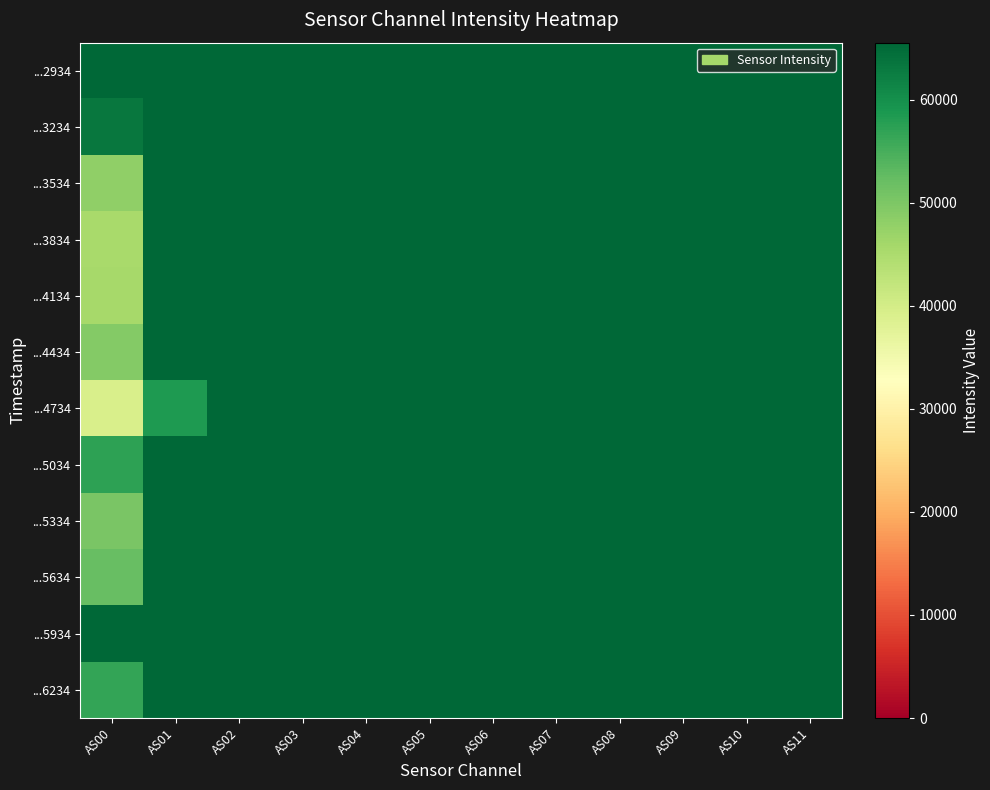

Reading left to right, list all the values displayed in this chart.

...2934: AS00=65535	AS01=65535	AS02=65535	AS03=65535	AS04=65535	AS05=65535	AS06=65535	AS07=65535	AS08=65535	AS09=65535	AS10=65535	AS11=65535
...3234: AS00=63366	AS01=65535	AS02=65535	AS03=65535	AS04=65535	AS05=65535	AS06=65535	AS07=65535	AS08=65535	AS09=65535	AS10=65535	AS11=65535
...3534: AS00=47910	AS01=65535	AS02=65535	AS03=65535	AS04=65535	AS05=65535	AS06=65535	AS07=65535	AS08=65535	AS09=65535	AS10=65535	AS11=65535
...3834: AS00=45433	AS01=65535	AS02=65535	AS03=65535	AS04=65535	AS05=65535	AS06=65535	AS07=65535	AS08=65535	AS09=65535	AS10=65535	AS11=65535
...4134: AS00=45719	AS01=65535	AS02=65535	AS03=65535	AS04=65535	AS05=65535	AS06=65535	AS07=65535	AS08=65535	AS09=65535	AS10=65535	AS11=65535
...4434: AS00=49169	AS01=65535	AS02=65535	AS03=65535	AS04=65535	AS05=65535	AS06=65535	AS07=65535	AS08=65535	AS09=65535	AS10=65535	AS11=65535
...4734: AS00=39187	AS01=58486	AS02=65535	AS03=65535	AS04=65535	AS05=65535	AS06=65535	AS07=65535	AS08=65535	AS09=65535	AS10=65535	AS11=65535
...5034: AS00=57166	AS01=65535	AS02=65535	AS03=65535	AS04=65535	AS05=65535	AS06=65535	AS07=65535	AS08=65535	AS09=65535	AS10=65535	AS11=65535
...5334: AS00=50236	AS01=65535	AS02=65535	AS03=65535	AS04=65535	AS05=65535	AS06=65535	AS07=65535	AS08=65535	AS09=65535	AS10=65535	AS11=65535
...5634: AS00=51970	AS01=65535	AS02=65535	AS03=65535	AS04=65535	AS05=65535	AS06=65535	AS07=65535	AS08=65535	AS09=65535	AS10=65535	AS11=65535
...5934: AS00=65535	AS01=65535	AS02=65535	AS03=65535	AS04=65535	AS05=65535	AS06=65535	AS07=65535	AS08=65535	AS09=65535	AS10=65535	AS11=65535
...6234: AS00=56644	AS01=65535	AS02=65535	AS03=65535	AS04=65535	AS05=65535	AS06=65535	AS07=65535	AS08=65535	AS09=65535	AS10=65535	AS11=65535